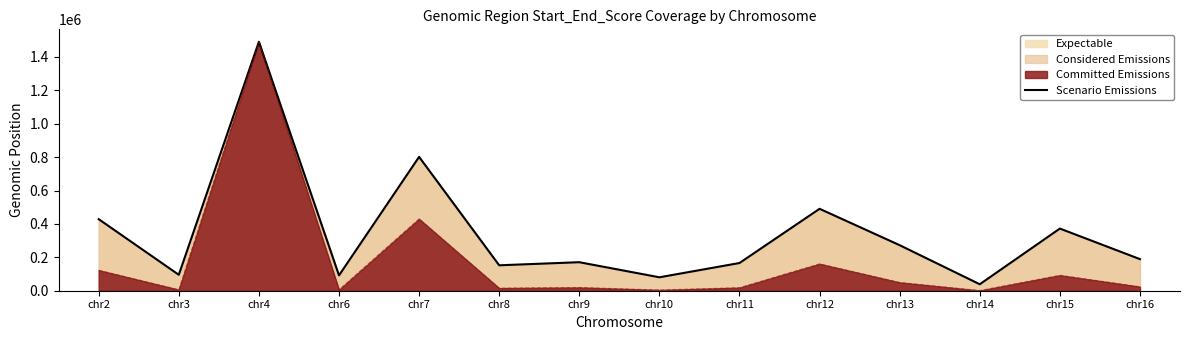

Which has a higher value, chr15 or chr8?

chr15